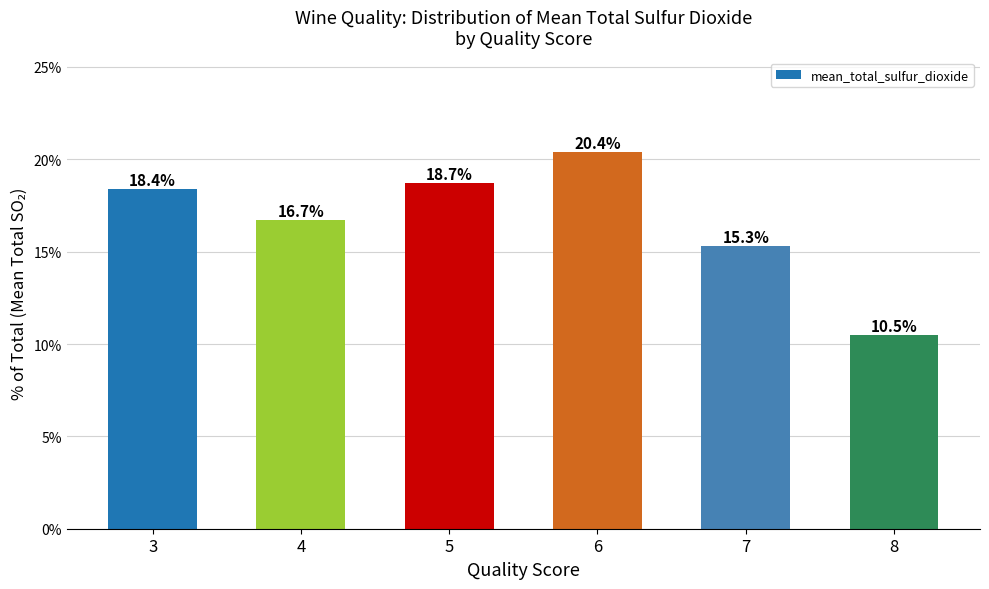

Reading right to left, transcribe all the data shown in this chart.

10.5	15.3	20.4	18.7	16.7	18.4